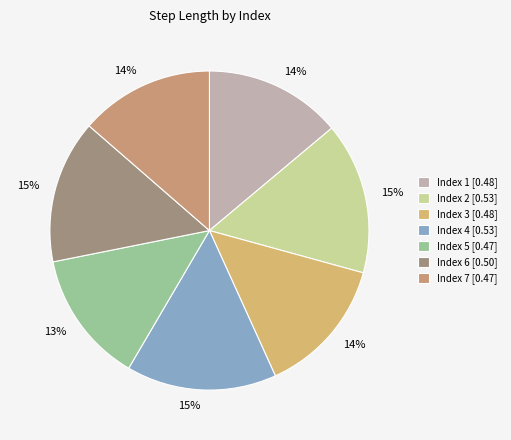

How many slices are in this pie chart?

7